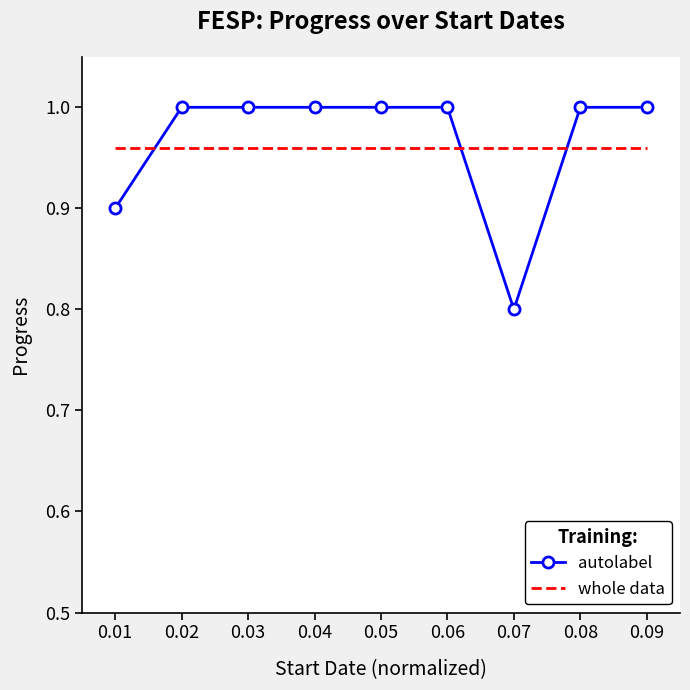

Between which two adjacent categories do whole data and autolabel first intersect?

0.01 and 0.02